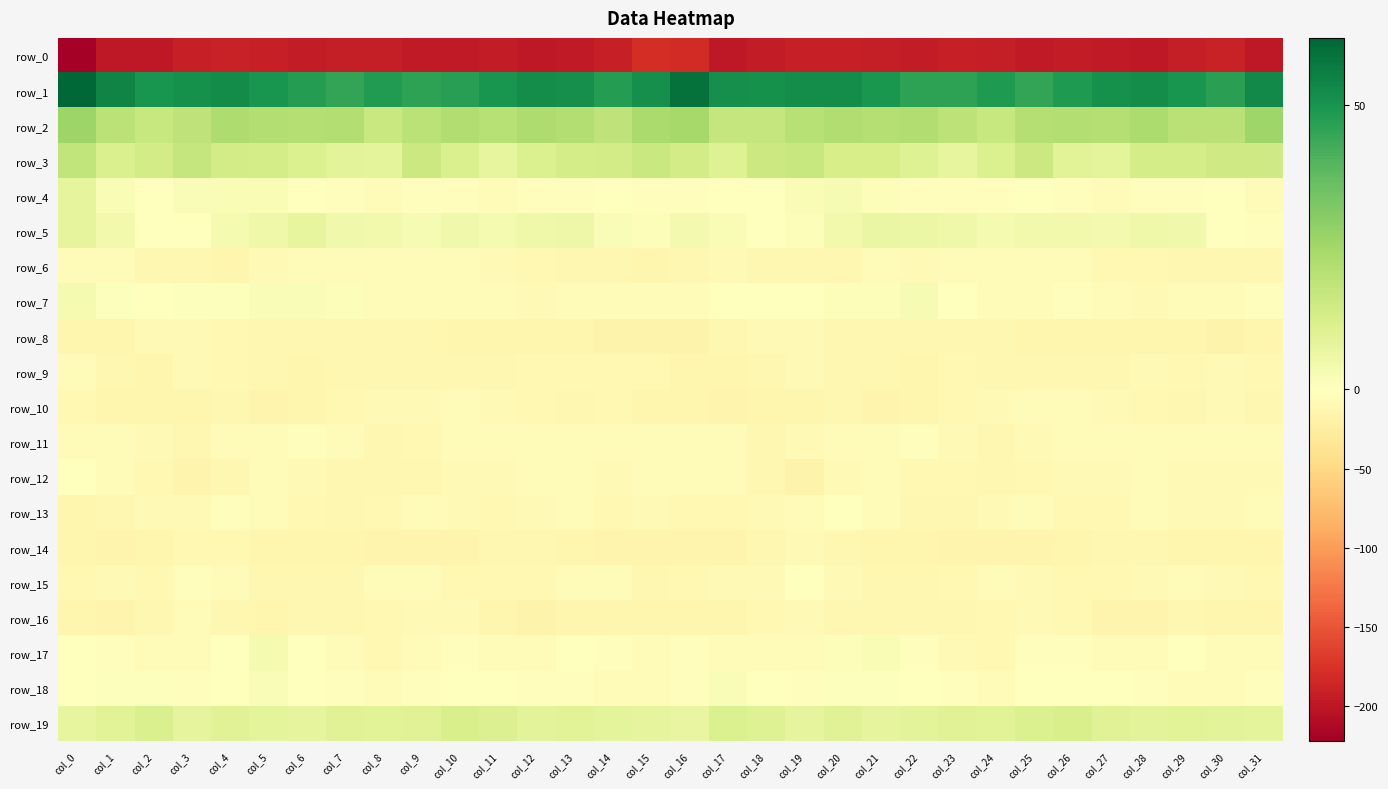

At which category is the sum across all series the highest?

col_20